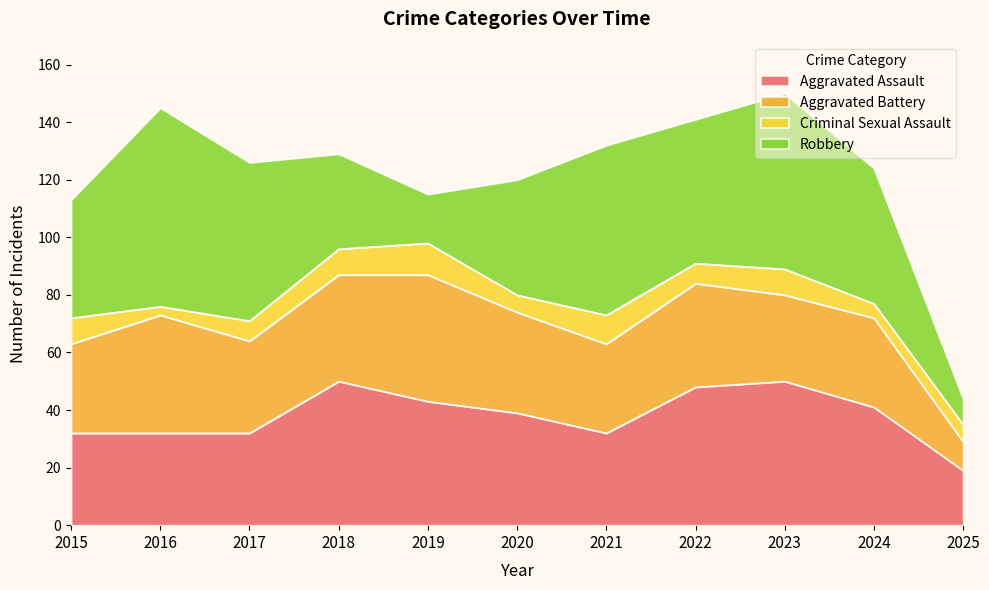

What is the lowest value of the Criminal Sexual Assault series?

3